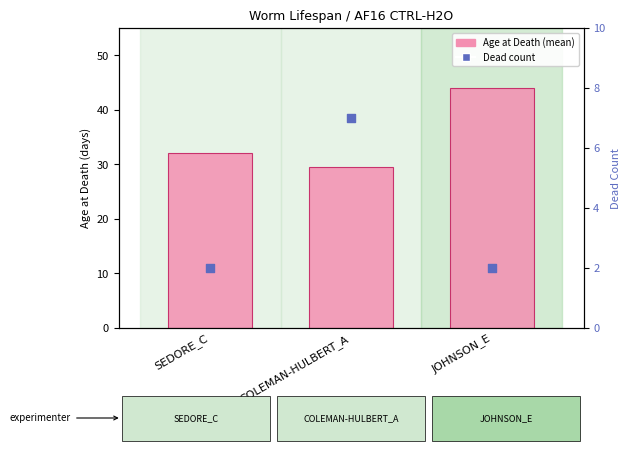

At which category is the sum across all series the highest?

JOHNSON_E